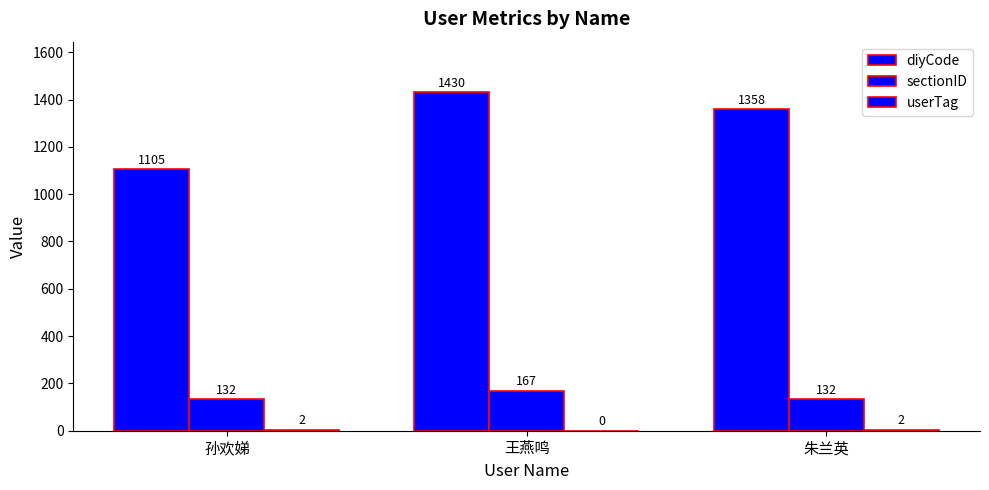

Are the bars horizontal?

No